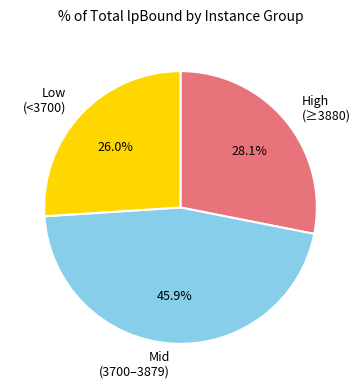

Which has a higher value, Low (<3700) or High (≥3880)?

High (≥3880)